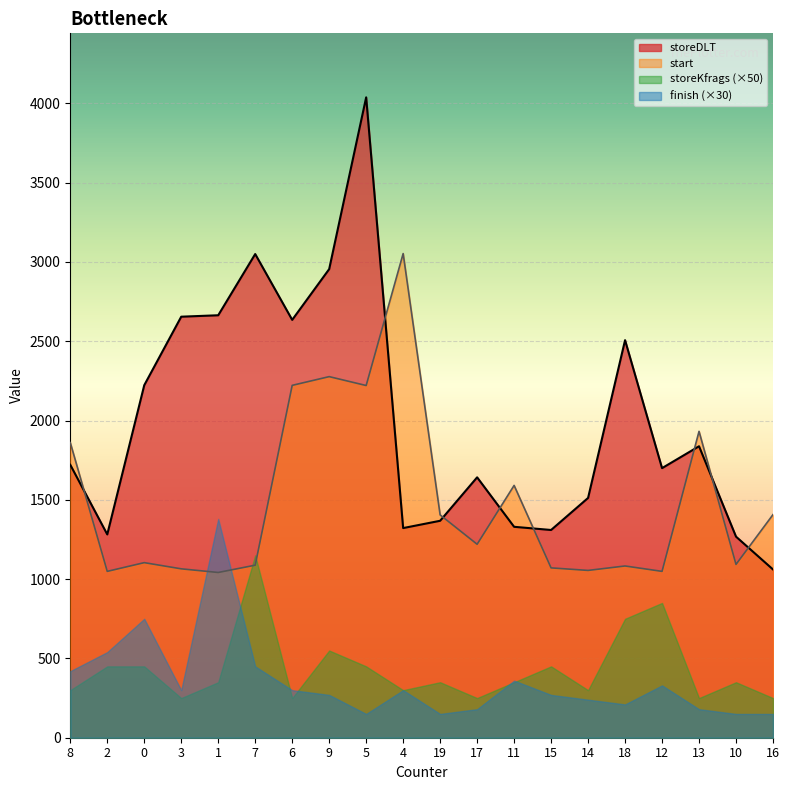

At how many categories does at least one series exceed 3732?

1